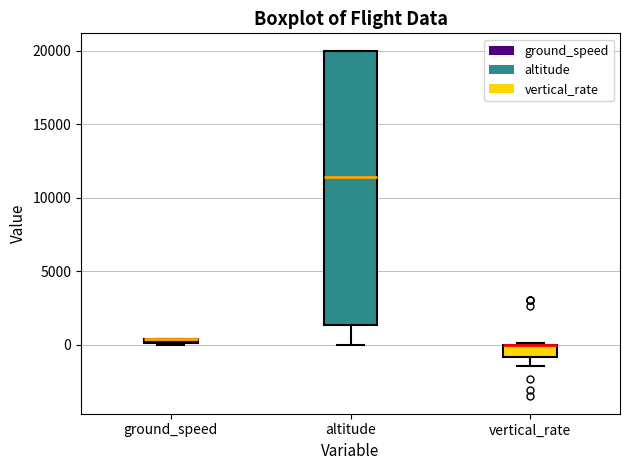

Where is the upper edge of the box for ground_speed on the y-axis? The values are not printed on the chart, so give them approximately, as read against the axis.

500